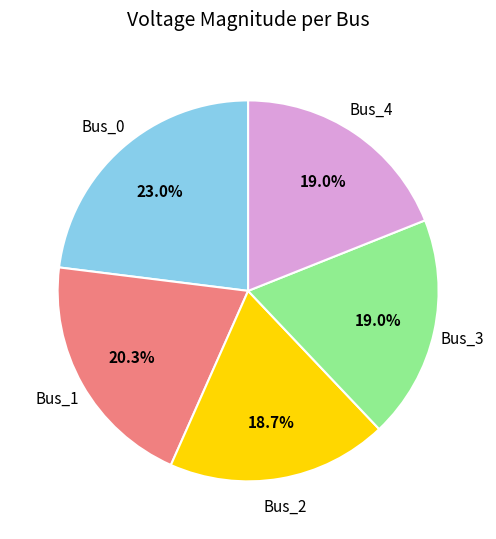

True or false: Bus_4 accounts for 19% of the total.

True